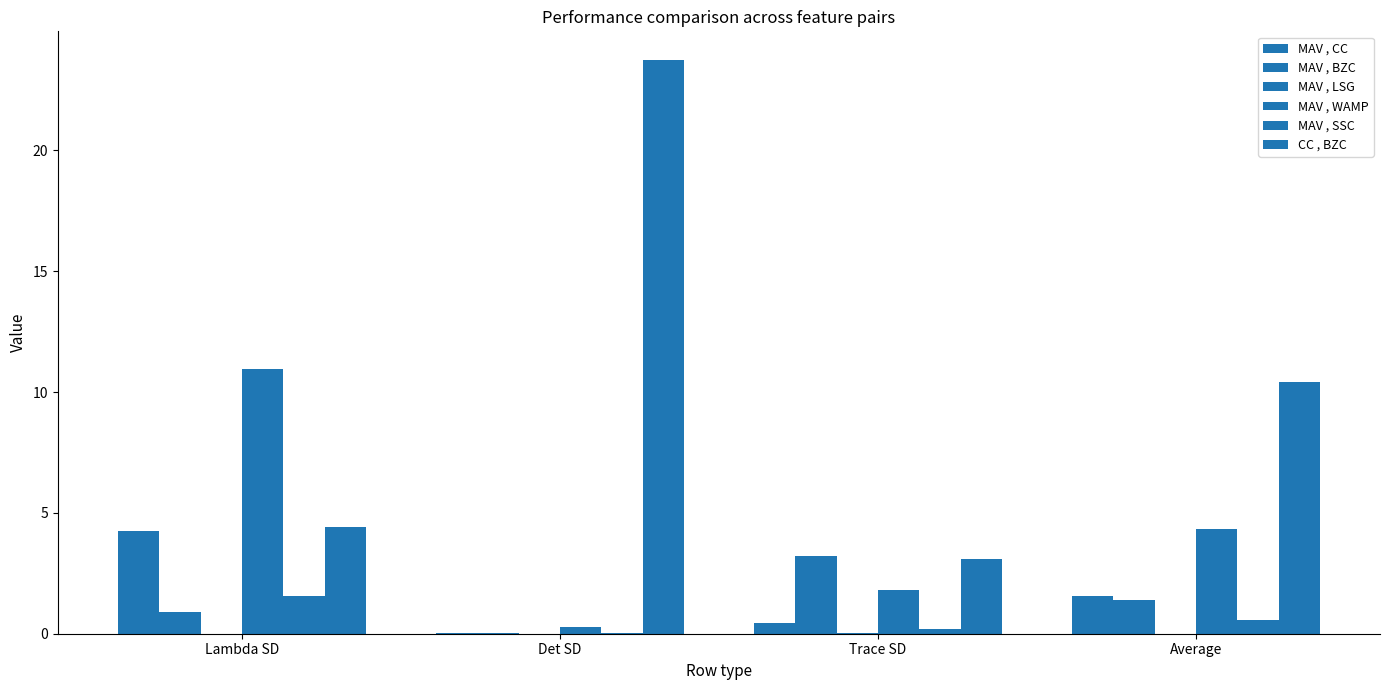

What is the maximum value shown in the chart?

23.7